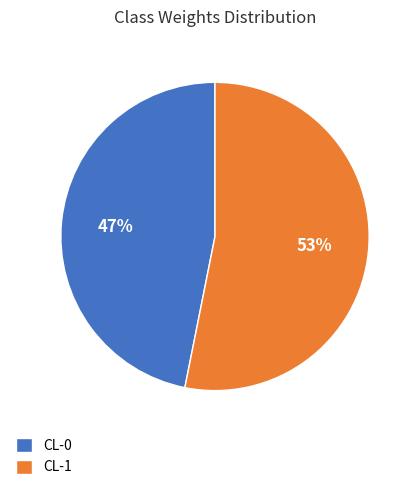

To the nearest percent, what is the difference between the CL-1 and CL-0 slice percentages?

6%